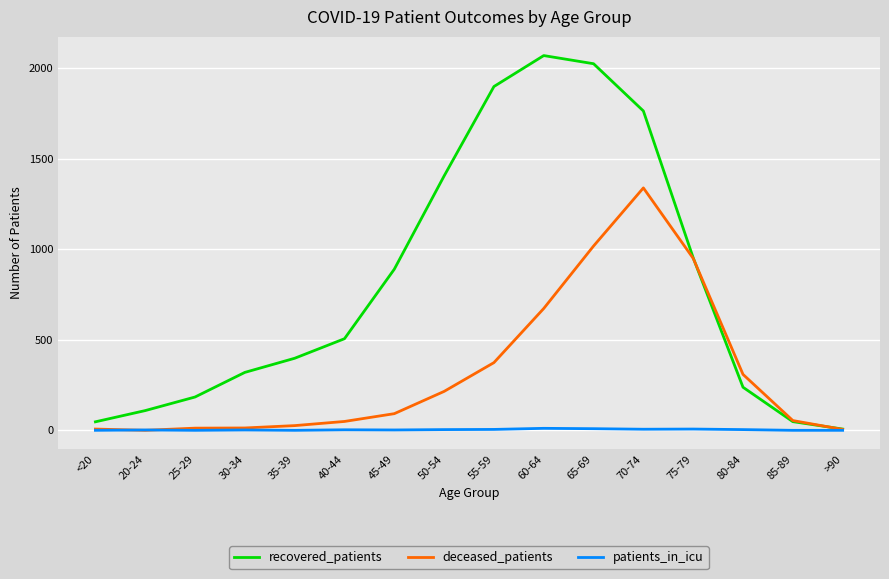

Does the chart display data point markers on the line(s)?

No